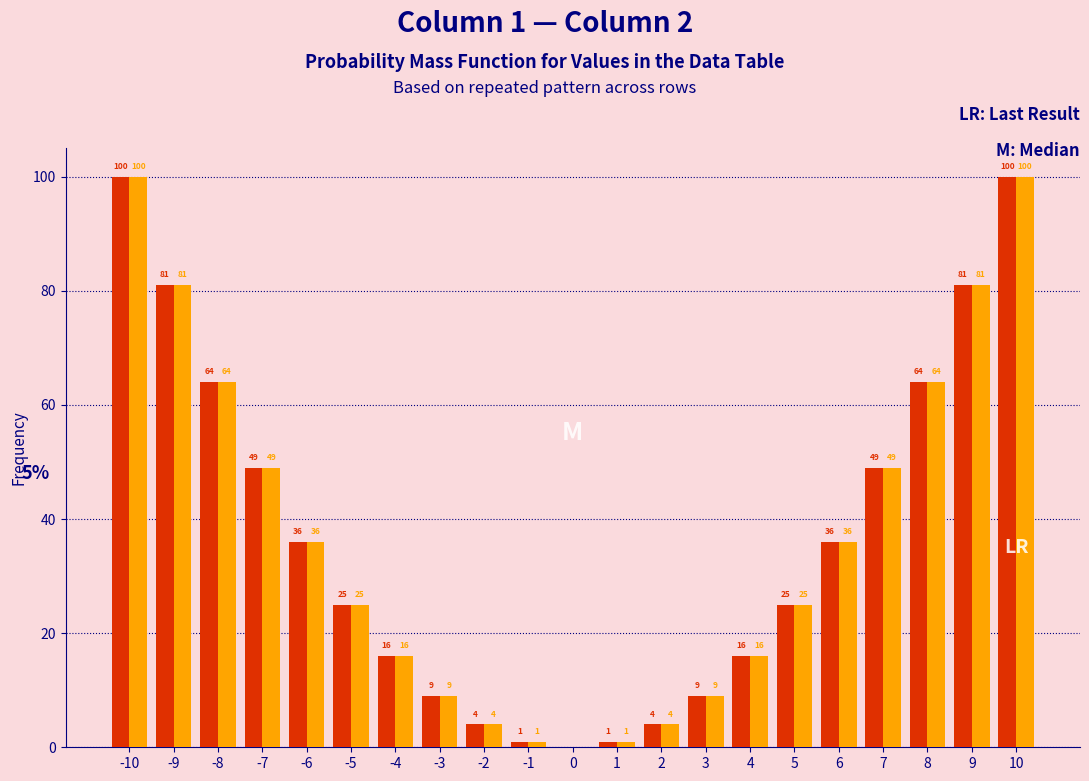

Reading left to right, transcribe all the data shown in this chart.

1: -10=100	-9=81	-8=64	-7=49	-6=36	-5=25	-4=16	-3=9	-2=4	-1=1	0=0	1=1	2=4	3=9	4=16	5=25	6=36	7=49	8=64	9=81	10=100
2: -10=100	-9=81	-8=64	-7=49	-6=36	-5=25	-4=16	-3=9	-2=4	-1=1	0=0	1=1	2=4	3=9	4=16	5=25	6=36	7=49	8=64	9=81	10=100